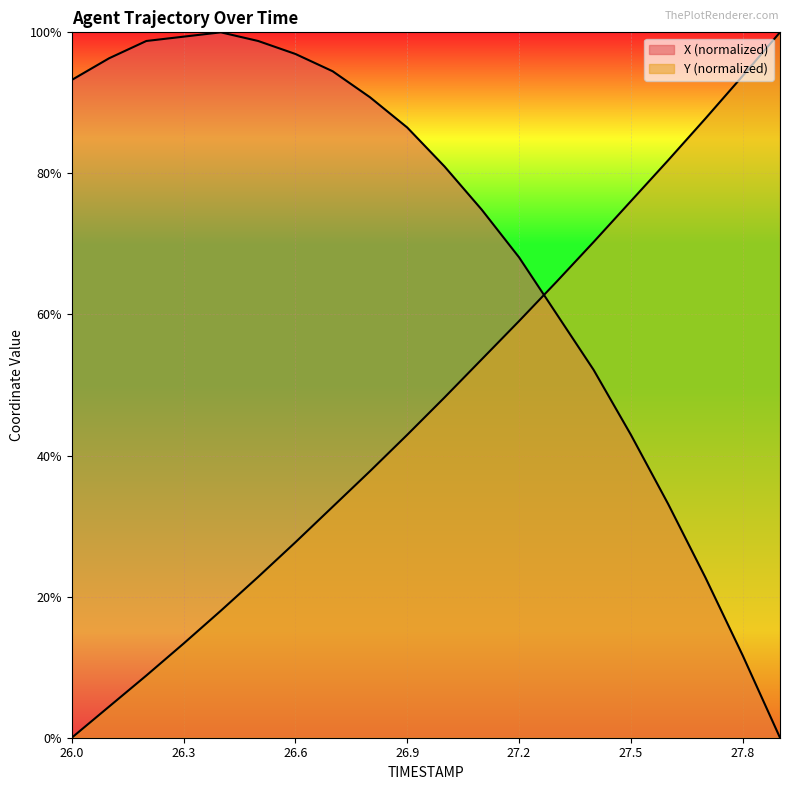

Rank the series by their maximum value, from highest to lowest.

X, Y